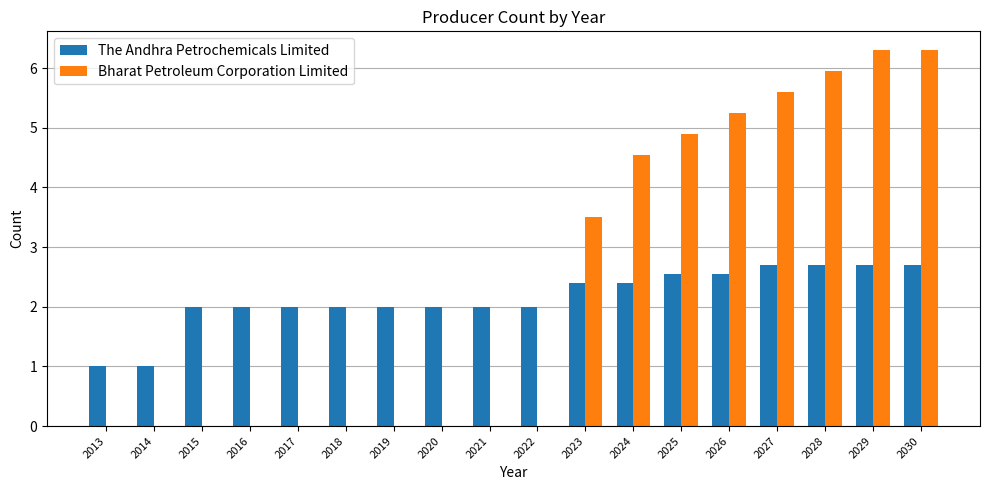

What are all the series names shown in the legend?

The Andhra Petrochemicals Limited, Bharat Petroleum Corporation Limited